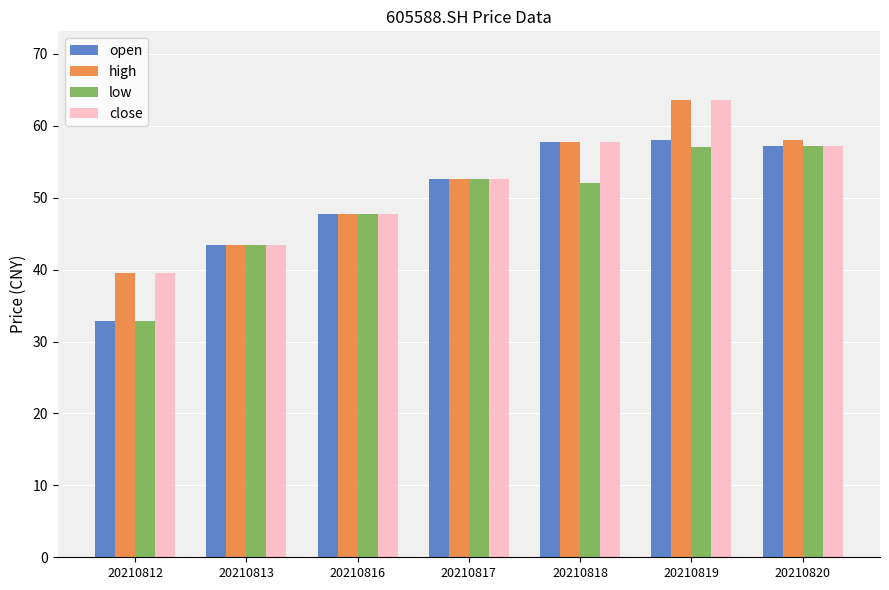

What is the value of the open bar at the 5th from the left?

57.8